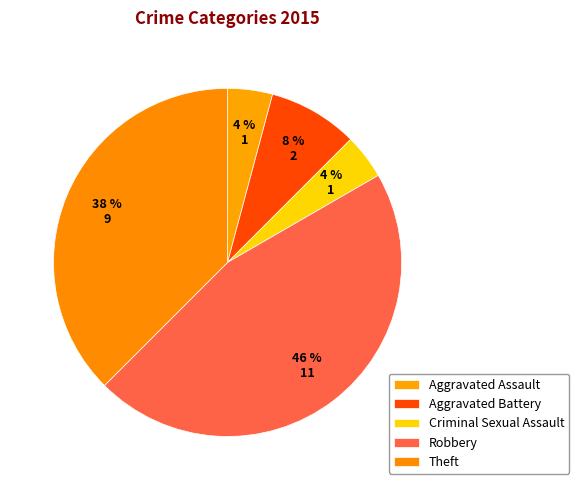

How much of the chart is everything except Theft?

62.5%